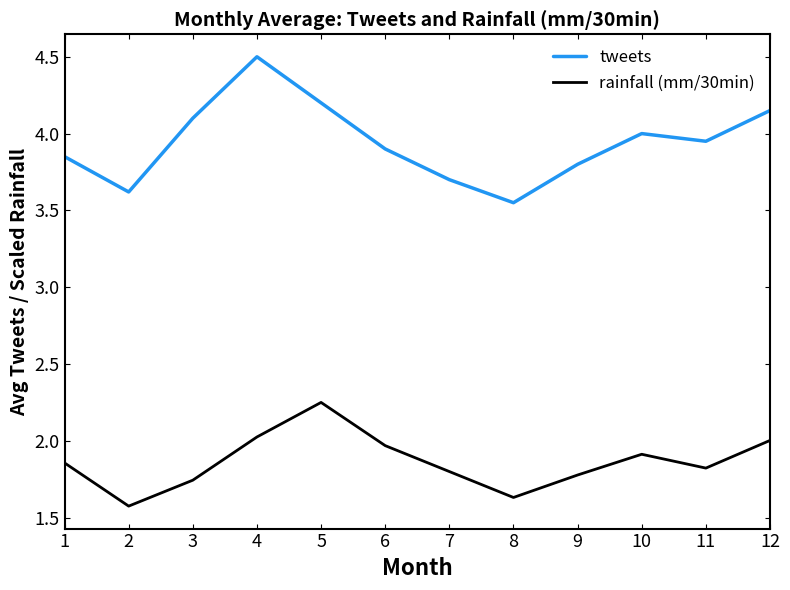

Which category has the highest value in the tweets series?

4